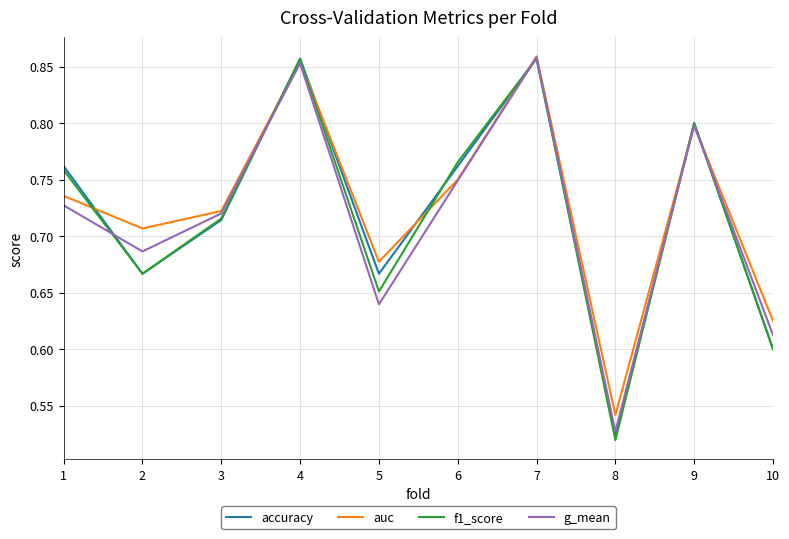

The accuracy series shows 0.4 at 5. True or false?

False